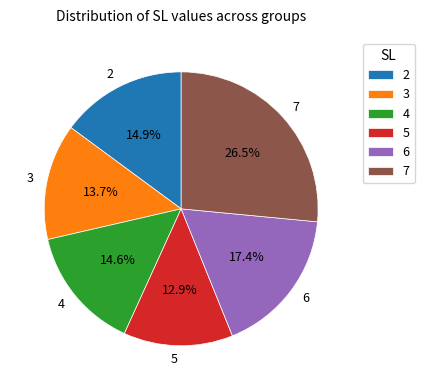

Approximately how many times larger is the value at 5 compared to 4?

0.9